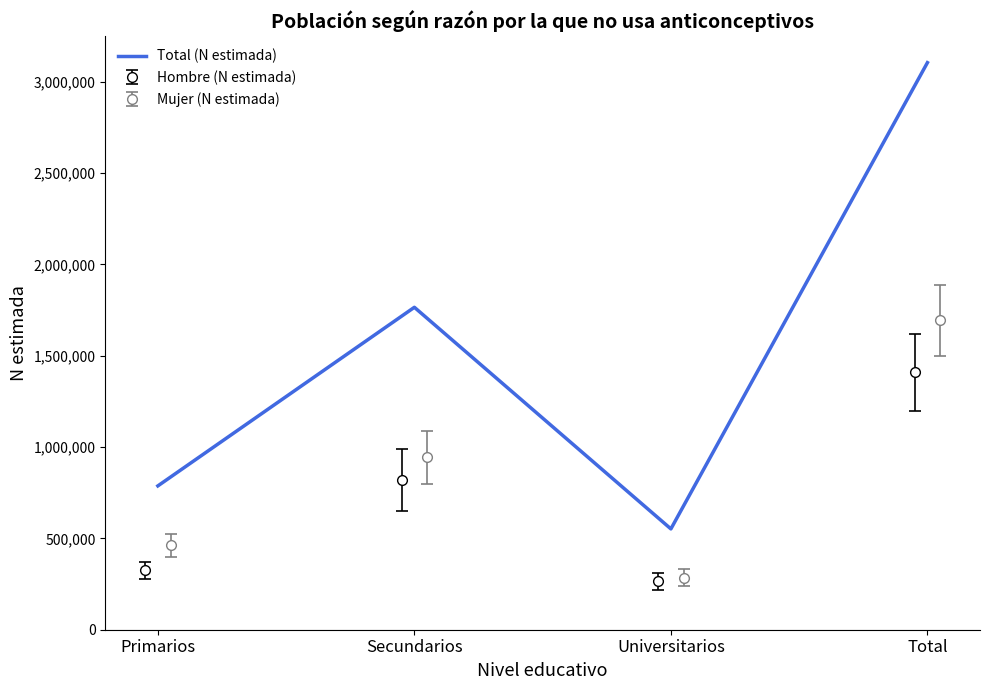

How many points are lower than both their immediate neighbors (excluding endpoints)?

1